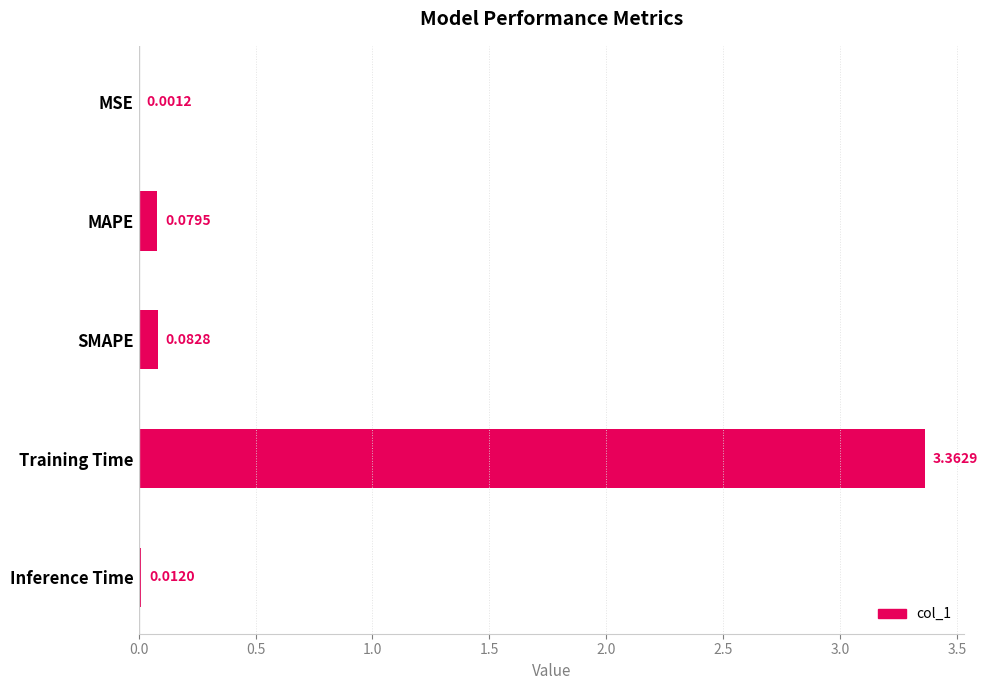

Are the bars grouped side by side (vs. stacked)?

No